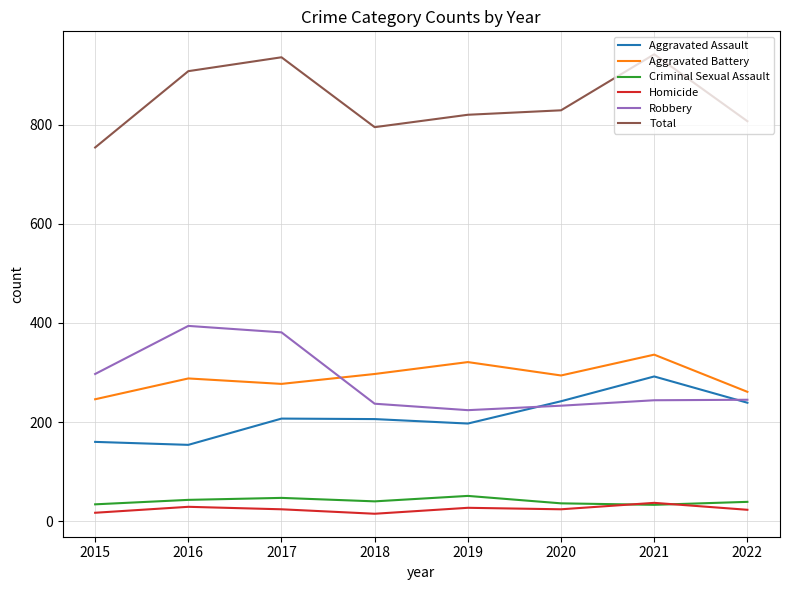

Where is Total nearest to the value 848?

2020